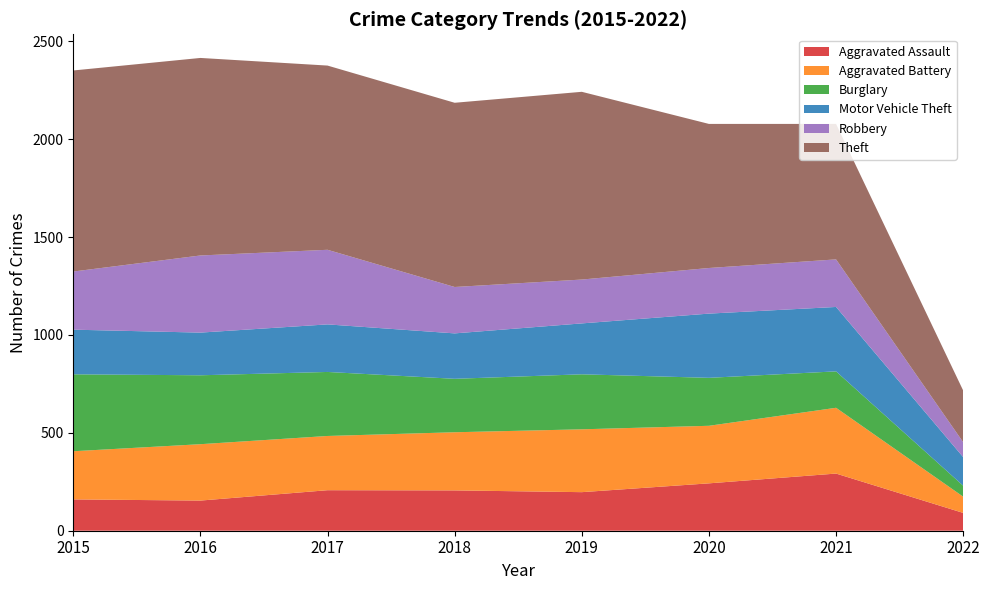

Reading left to right, what are all the values shown in this chart?

Aggravated Assault: 2015=160	2016=154	2017=207	2018=206	2019=197	2020=242	2021=292	2022=91
Aggravated Battery: 2015=246	2016=288	2017=277	2018=297	2019=321	2020=294	2021=336	2022=83
Burglary: 2015=393	2016=352	2017=327	2018=273	2019=281	2020=245	2021=186	2022=56
Motor Vehicle Theft: 2015=228	2016=218	2017=243	2018=232	2019=260	2020=328	2021=329	2022=146
Robbery: 2015=297	2016=394	2017=381	2018=237	2019=224	2020=233	2021=243	2022=76
Theft: 2015=1027	2016=1009	2017=941	2018=941	2019=959	2020=736	2021=692	2022=264